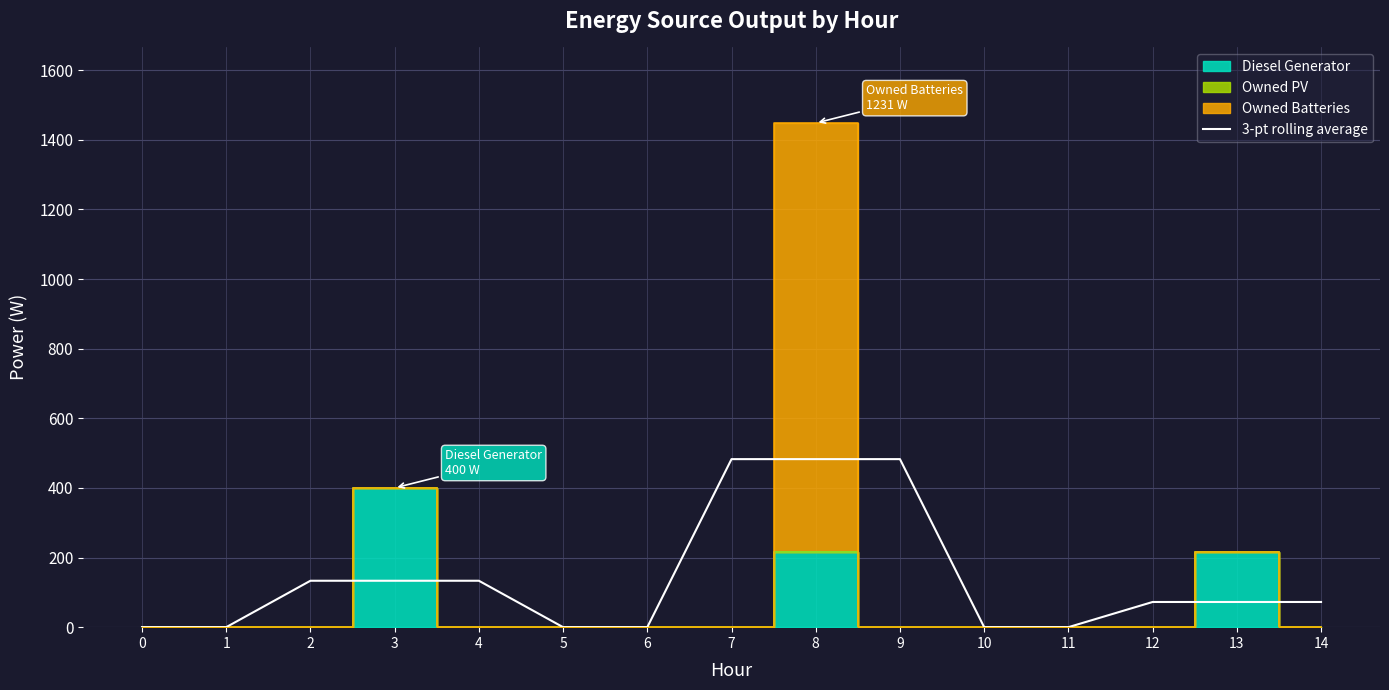

Does the chart have visible grid lines?

Yes